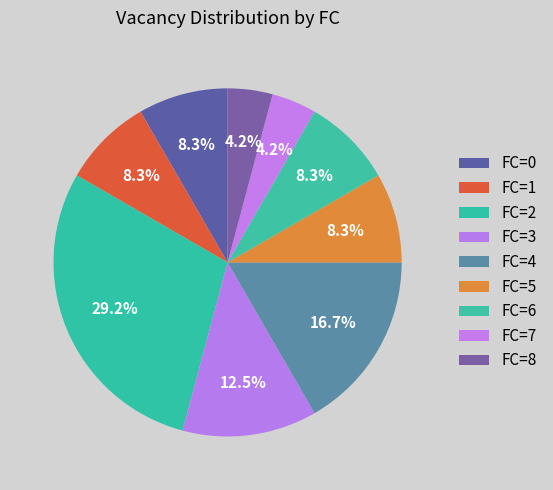

Approximately how many times larger is the value at FC=6 compared to FC=3?

0.7